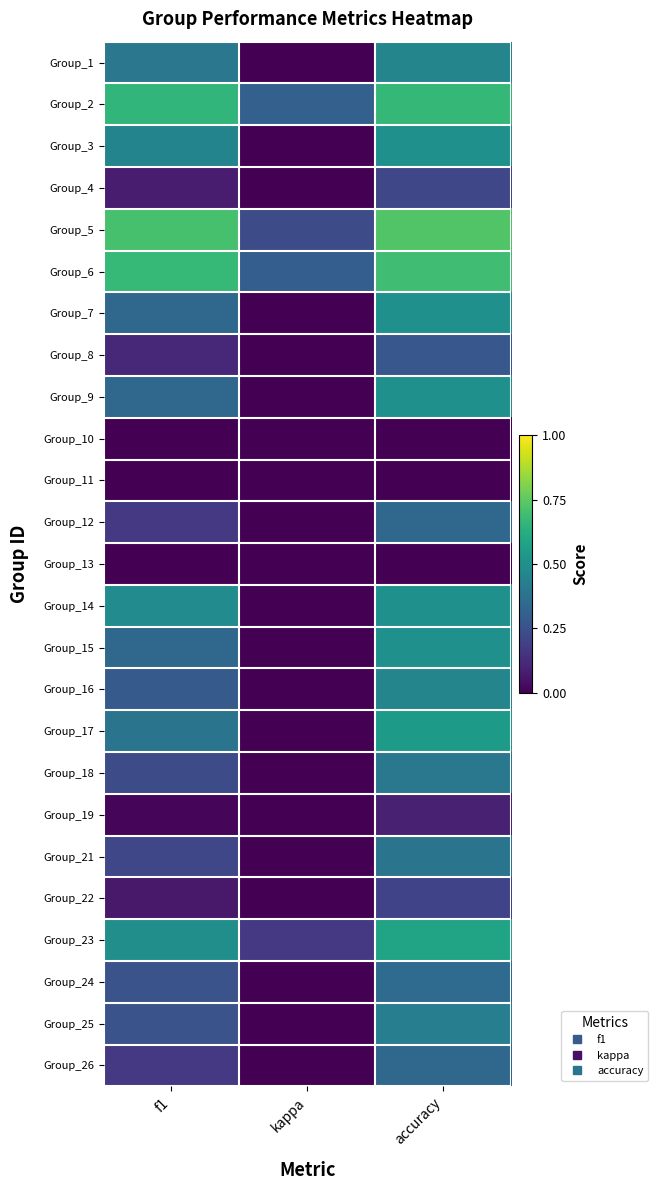

What is the greatest value displayed?

0.7